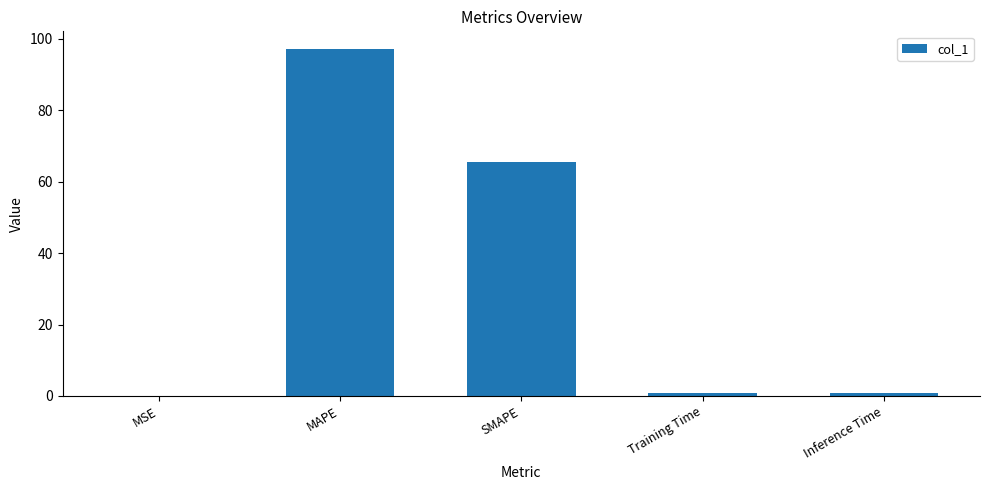

Between MAPE and Training Time, which is larger?

MAPE